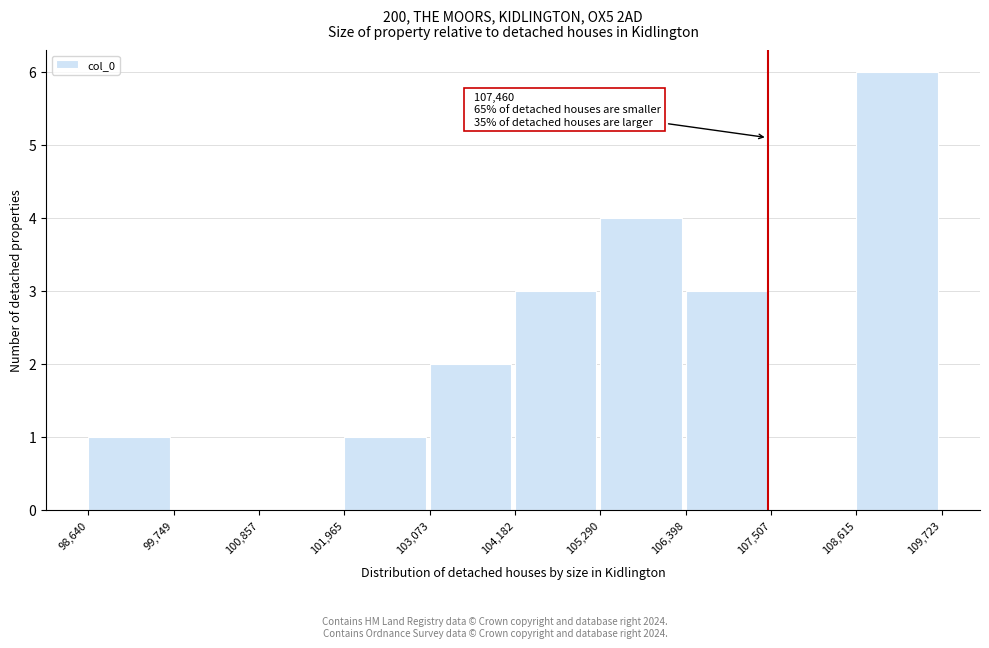

Over which range of the x-axis is the bar tallest?

108,615 to 109,723